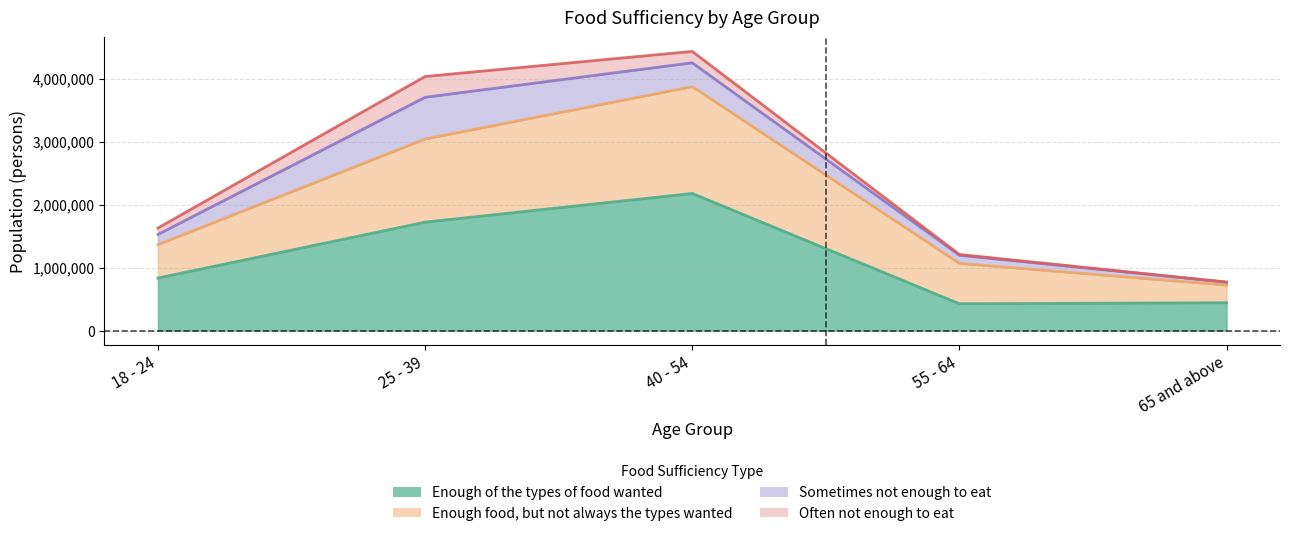

At which label does Enough food, but not always the types wanted first exceed 1365912?

25 - 39